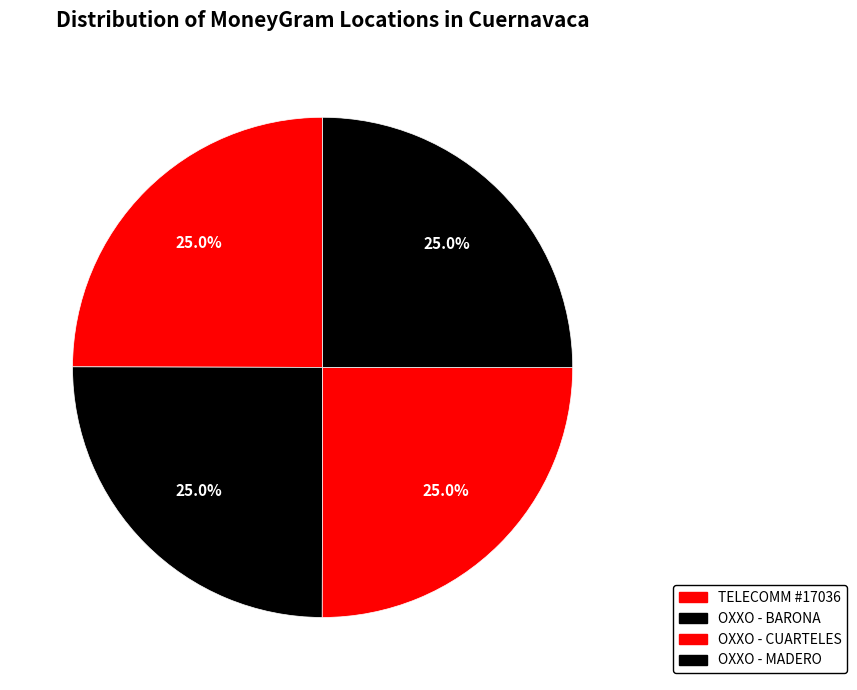

How many segments does this pie chart have?

4